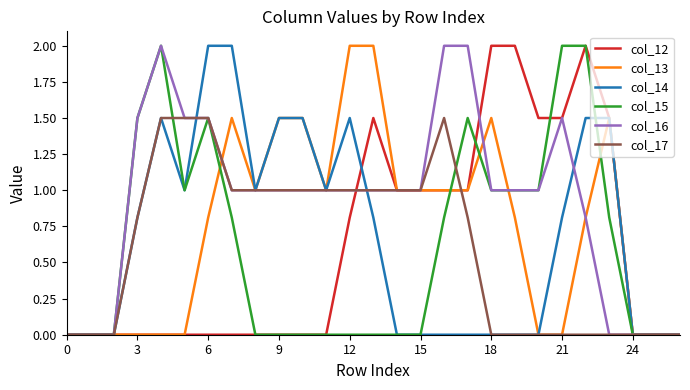

What is the greatest value displayed?

2.0